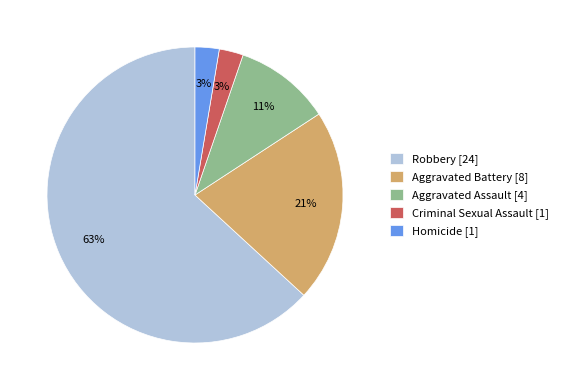

Count the number of slices in the pie.

5